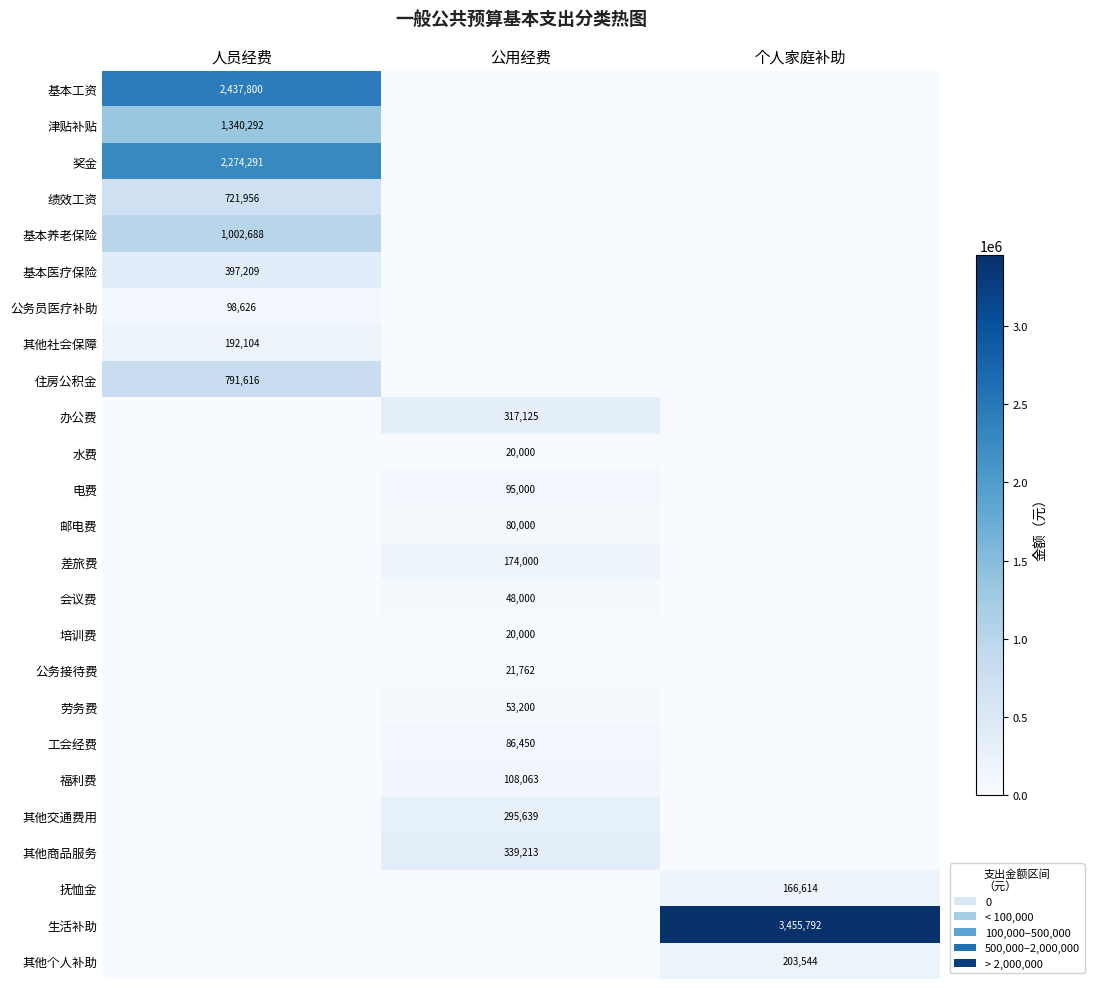

True or false: 培训费 has a value of 20000 at 公用经费.

True